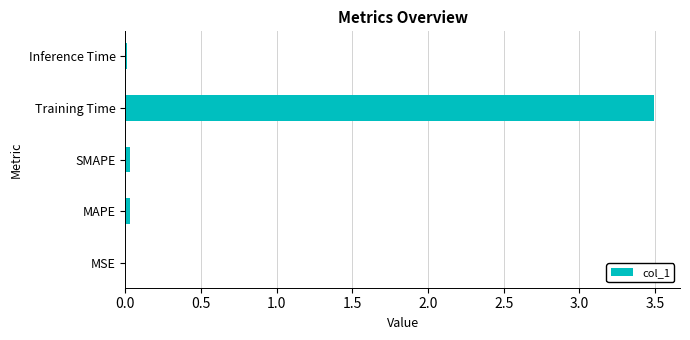

The value at Inference Time is 0.0. True or false?

True